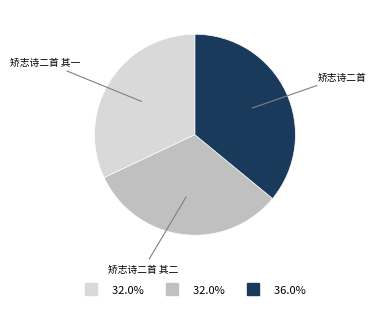

How many slices are in this pie chart?

3